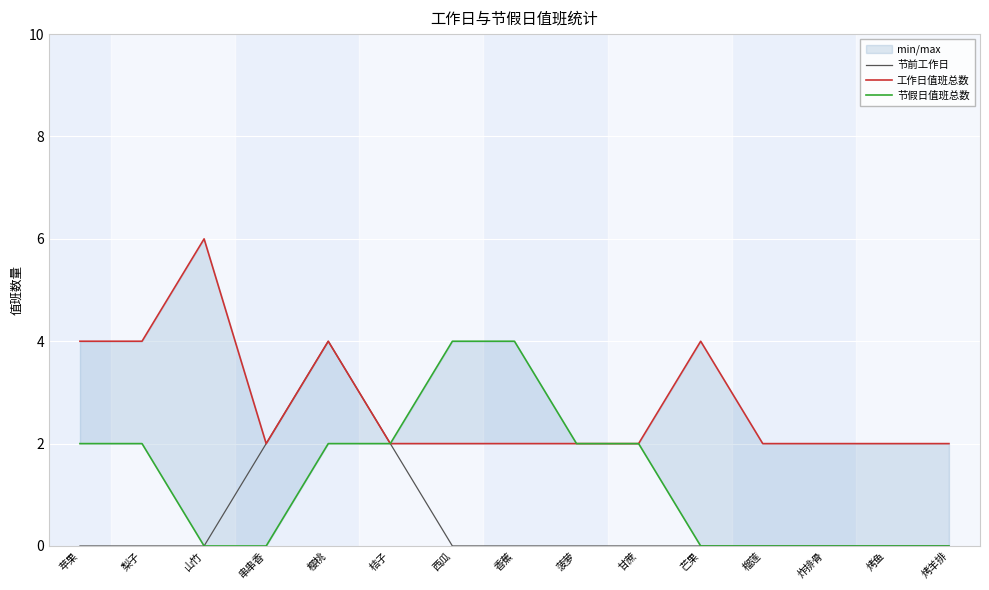

Reading left to right, extract all data points from this chart.

节前工作日: 苹果=0	梨子=0	山竹=0	串串香=2	樱桃=4	桔子=2	西瓜=0	香蕉=0	菠萝=0	甘蔗=0	芒果=0	榴莲=0	炸排骨=0	烤鱼=0	烤羊排=0
工作日值班总数: 苹果=4	梨子=4	山竹=6	串串香=2	樱桃=4	桔子=2	西瓜=2	香蕉=2	菠萝=2	甘蔗=2	芒果=4	榴莲=2	炸排骨=2	烤鱼=2	烤羊排=2
节假日值班总数: 苹果=2	梨子=2	山竹=0	串串香=0	樱桃=2	桔子=2	西瓜=4	香蕉=4	菠萝=2	甘蔗=2	芒果=0	榴莲=0	炸排骨=0	烤鱼=0	烤羊排=0